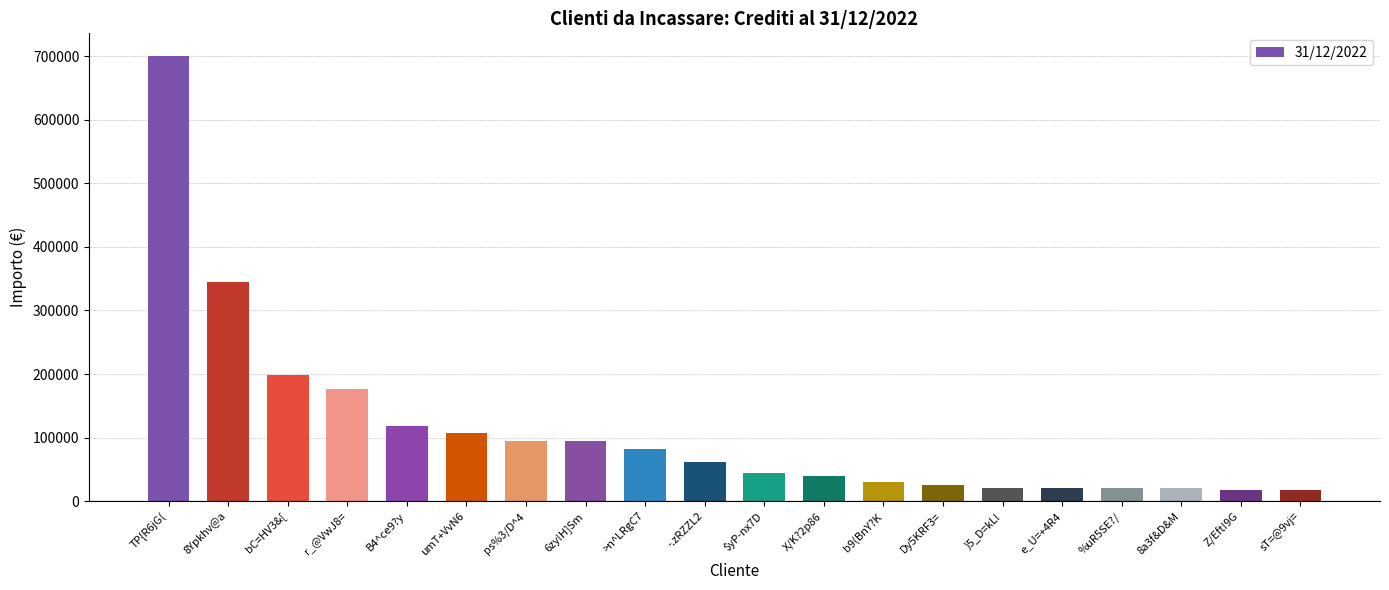

What is the change in value from 8Ypkhv@a to e_U=+4R4?

-324532.3